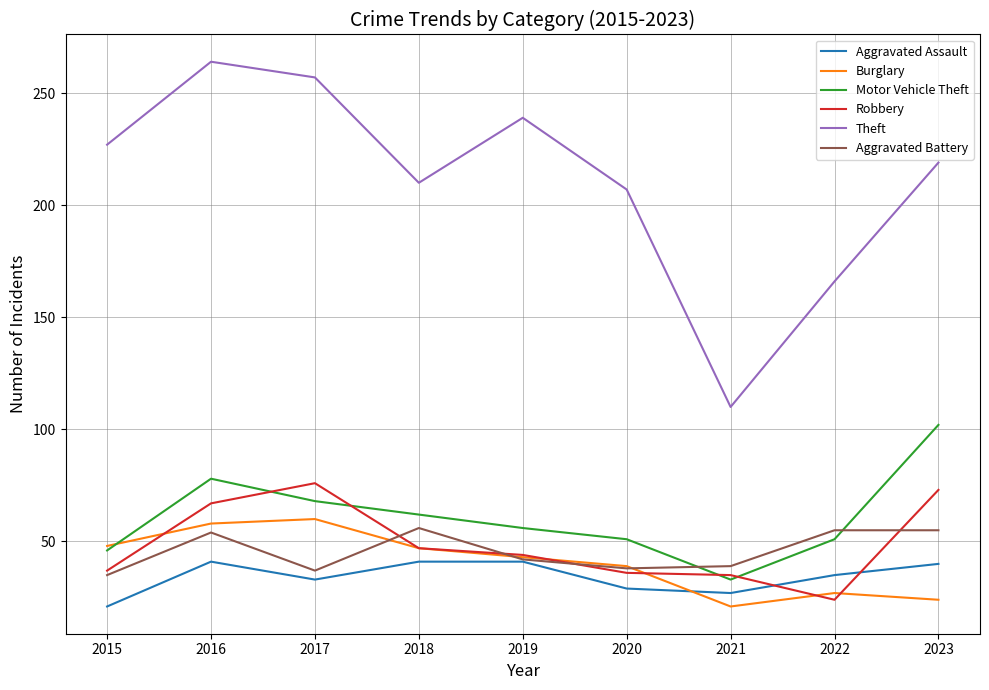

Which category has the highest value across all series?

2016